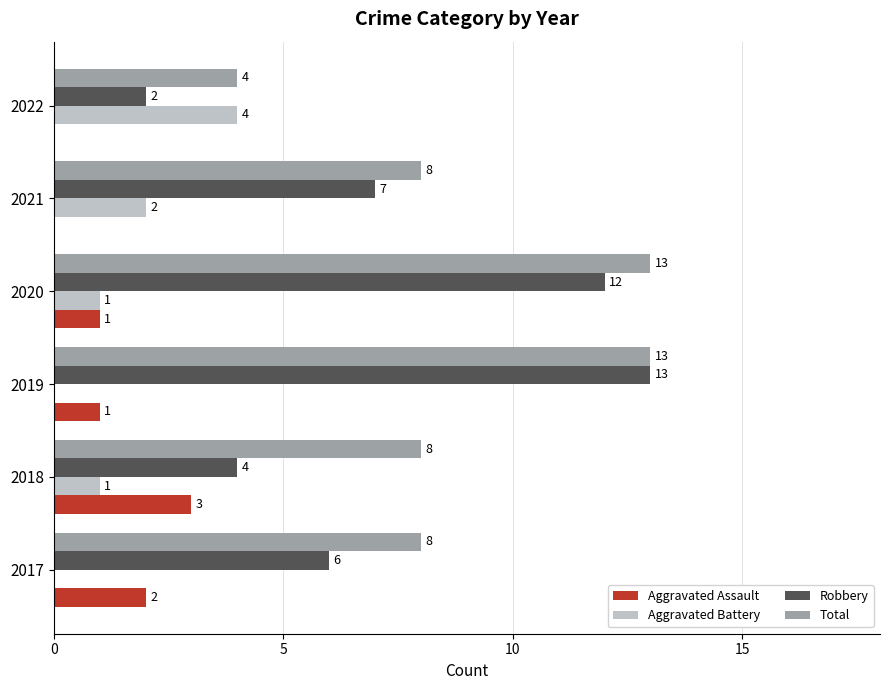

What is the highest value of the Total series?

13